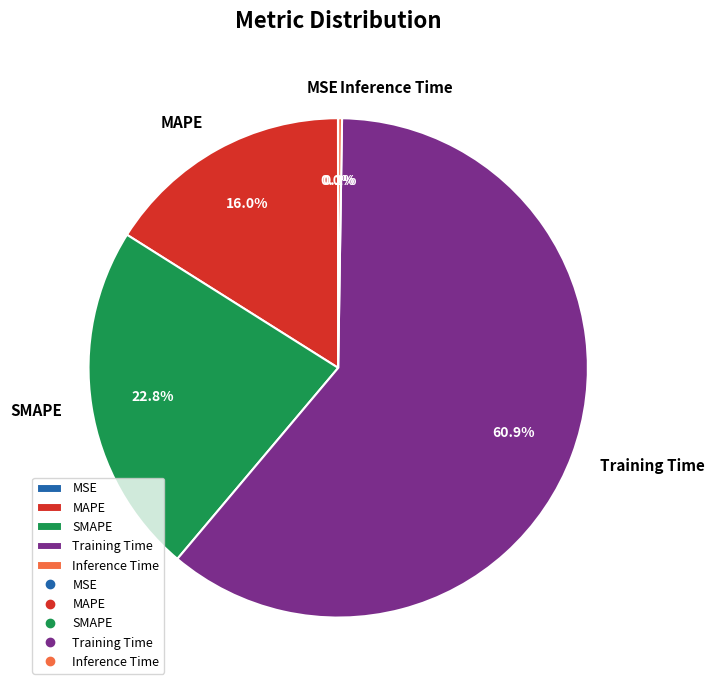

How much of the chart is everything except MAPE?

84.0%